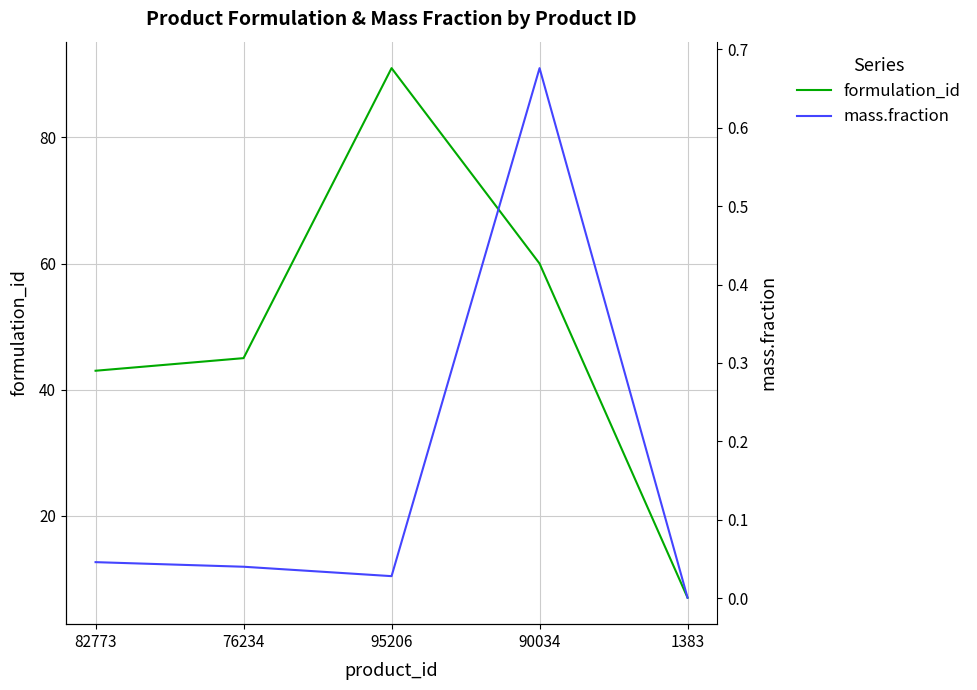

What are all the series names shown in the legend?

formulation_id, mass.fraction